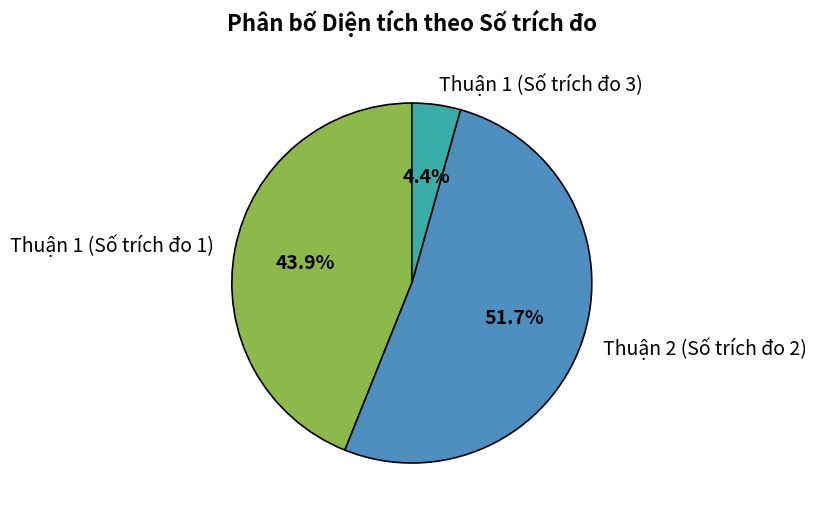

To the nearest percent, what is the difference between the Thuận 2 (Số trích đo 2) and Thuận 1 (Số trích đo 3) slice percentages?

47%